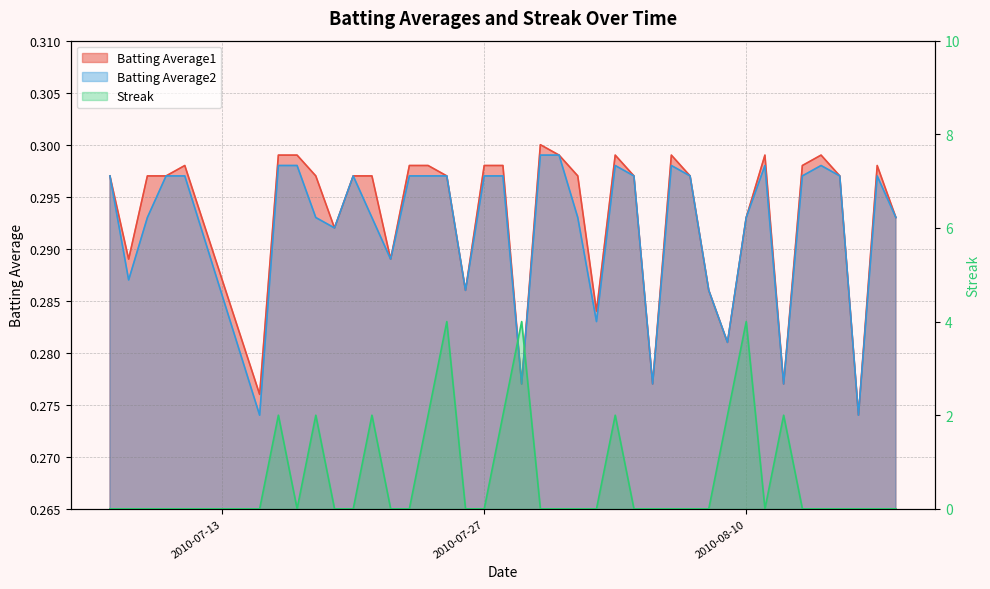

List the series in order of their peak value, lowest first.

Batting Average2, Batting Average1, Streak